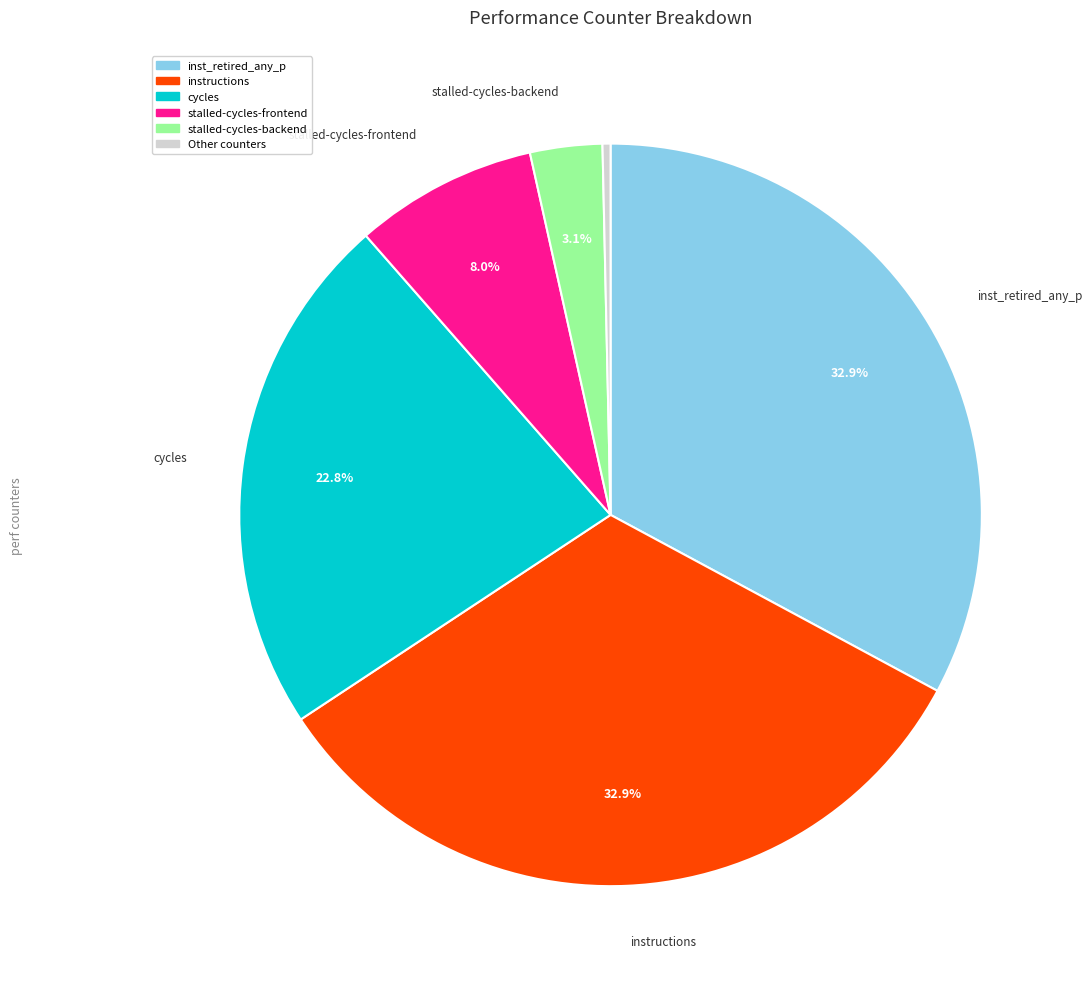

Is there a majority slice in this chart?

No